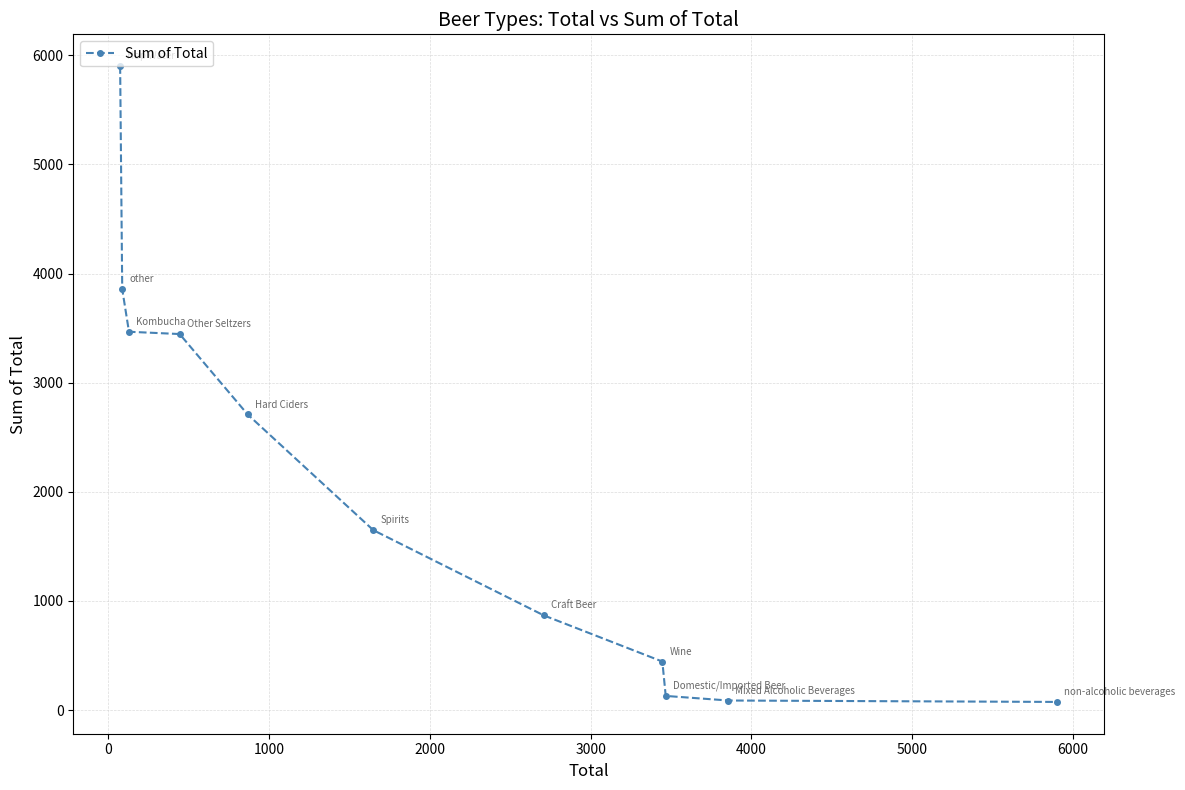

What is the difference between the maximum and minimum values?

5826